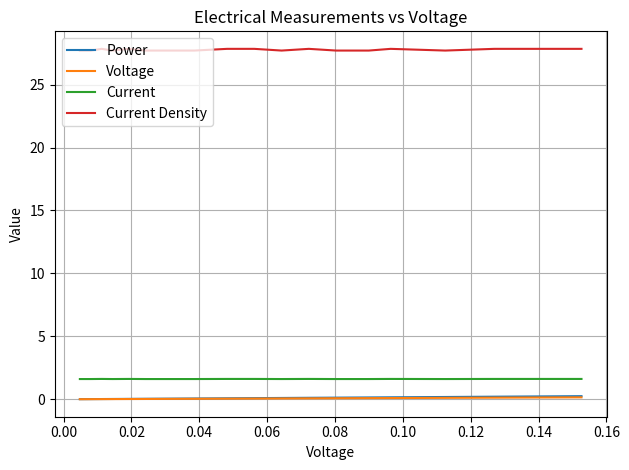

True or false: Current and Voltage cross at least once.

False